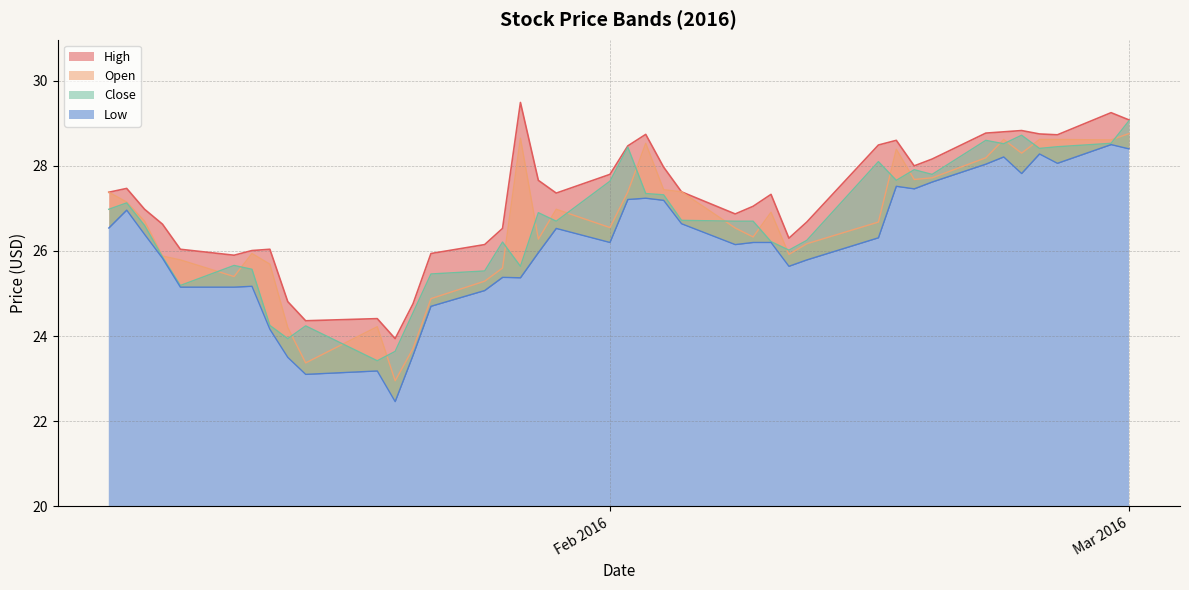

Is the value of Close at 20 greater than the value of Low at 21?

Yes